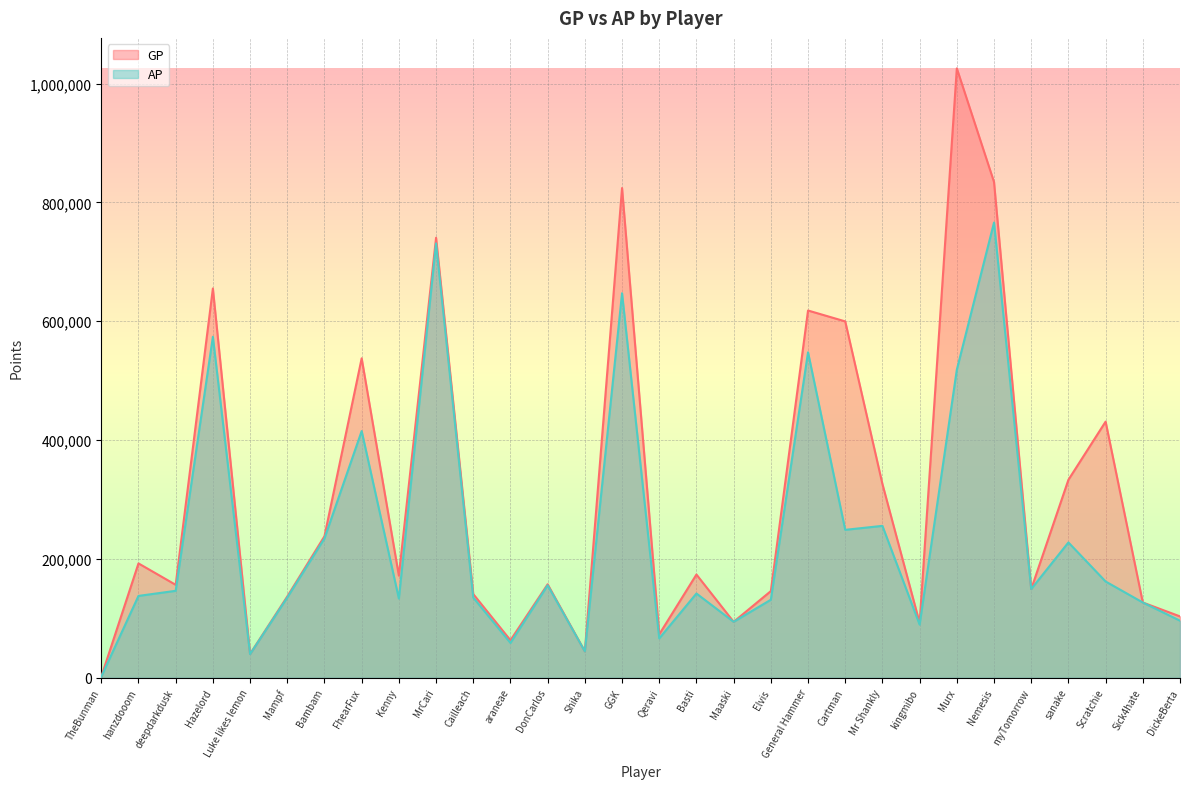

The value of AP at deepdarkdusk is 146226. True or false?

True